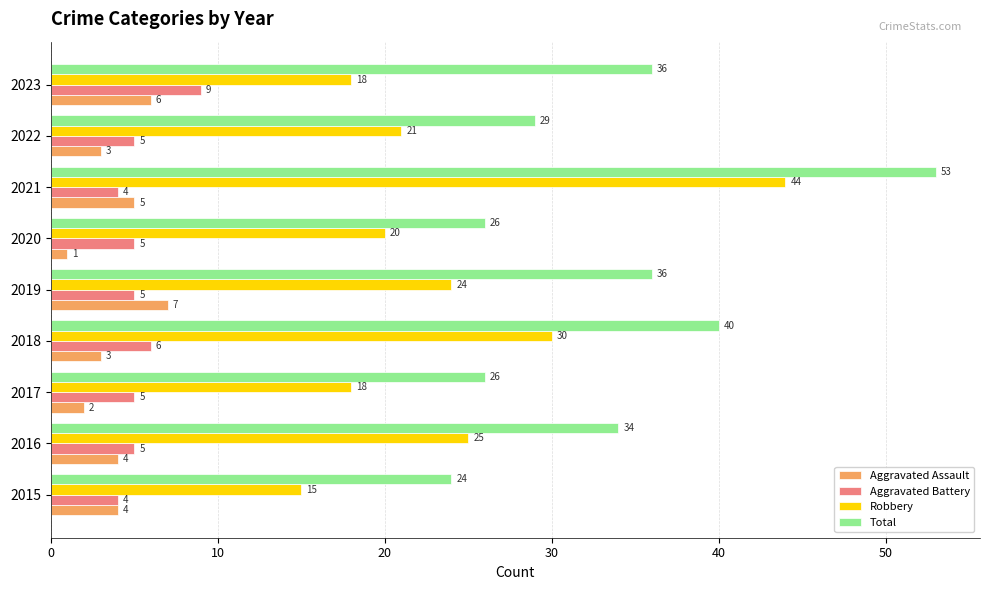

How many distinct data groups are displayed?

4